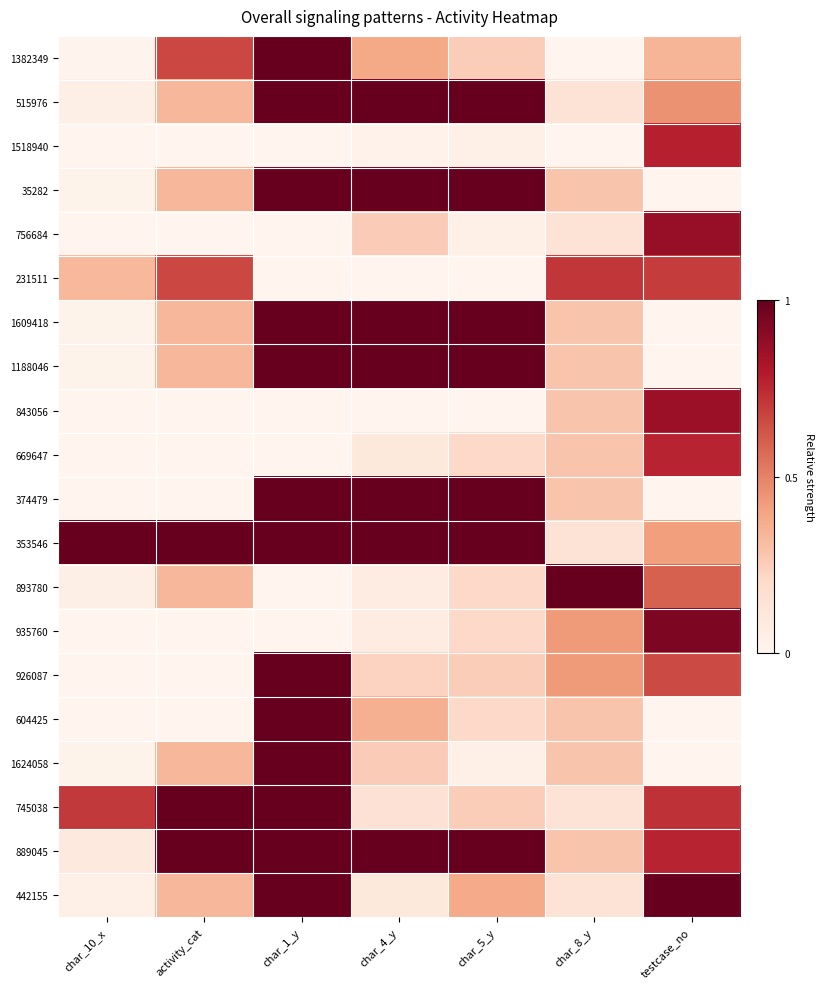

At which category is the sum across all series the highest?

char_1_y